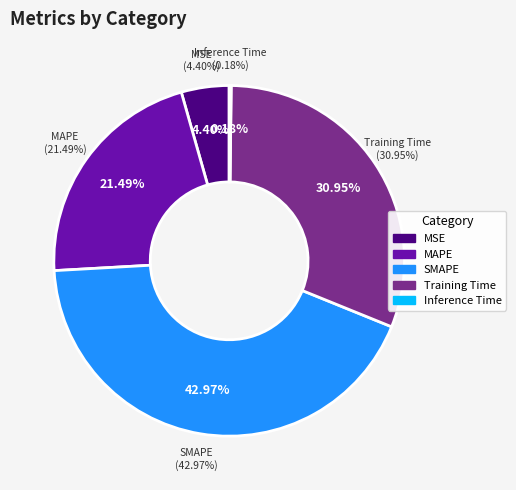

Approximately how many times larger is the value at SMAPE compared to MAPE?

2.0